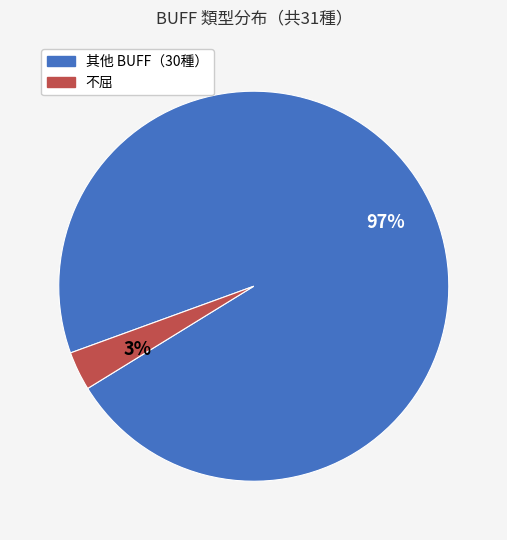

Count the number of slices in the pie.

2